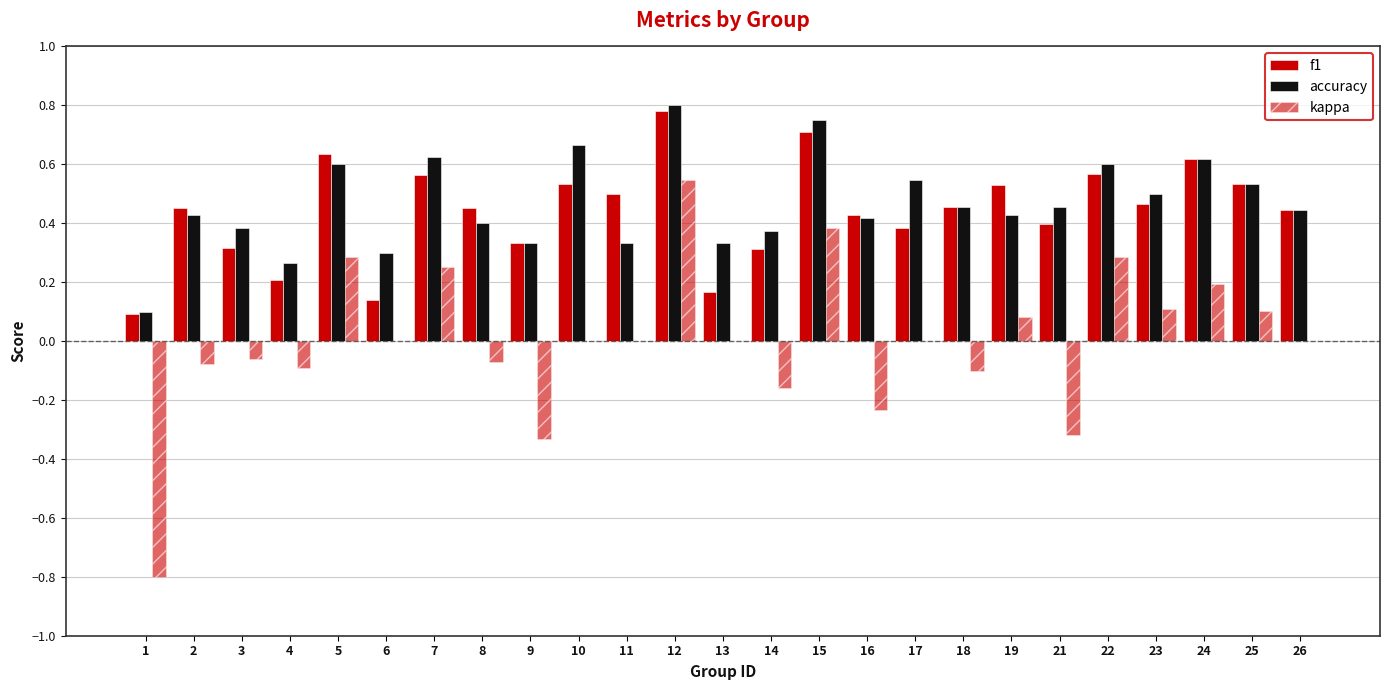

Reading left to right, transcribe all the data shown in this chart.

f1: 0.1	0.5	0.3	0.2	0.6	0.1	0.6	0.5	0.3	0.5	0.5	0.8	0.2	0.3	0.7	0.4	0.4	0.5	0.5	0.4	0.6	0.5	0.6	0.5	0.4
accuracy: 0.1	0.4	0.4	0.3	0.6	0.3	0.6	0.4	0.3	0.7	0.3	0.8	0.3	0.4	0.8	0.4	0.5	0.5	0.4	0.5	0.6	0.5	0.6	0.5	0.4
kappa: -0.8	-0.1	-0.1	-0.1	0.3	0.0	0.2	-0.1	-0.3	0.0	0.0	0.5	0.0	-0.2	0.4	-0.2	0.0	-0.1	0.1	-0.3	0.3	0.1	0.2	0.1	0.0